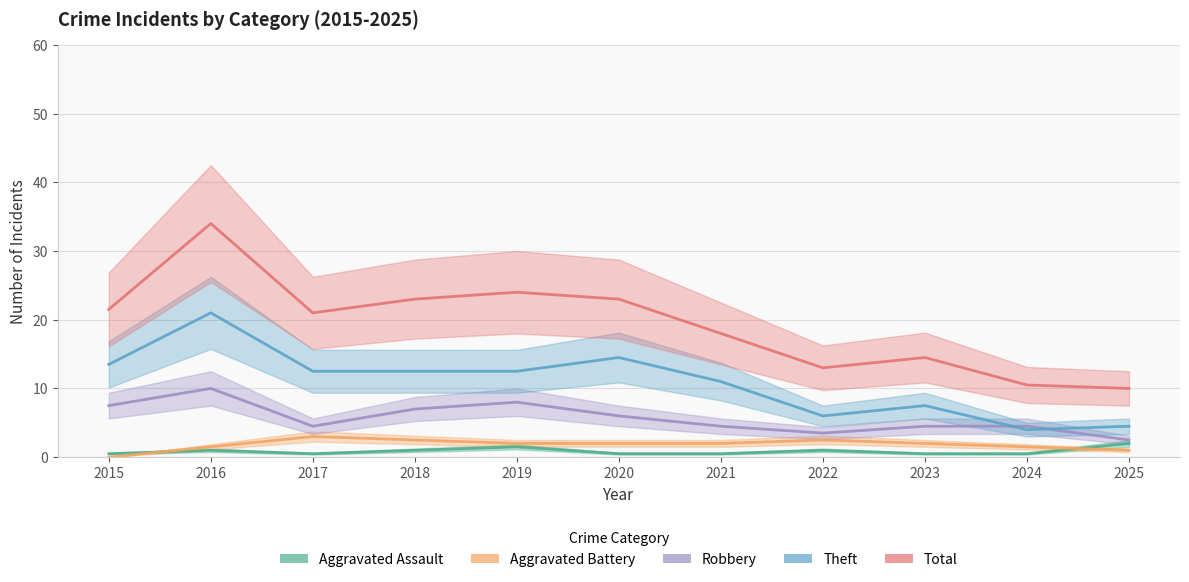

The value of Theft at 2019 is 21.3. True or false?

False